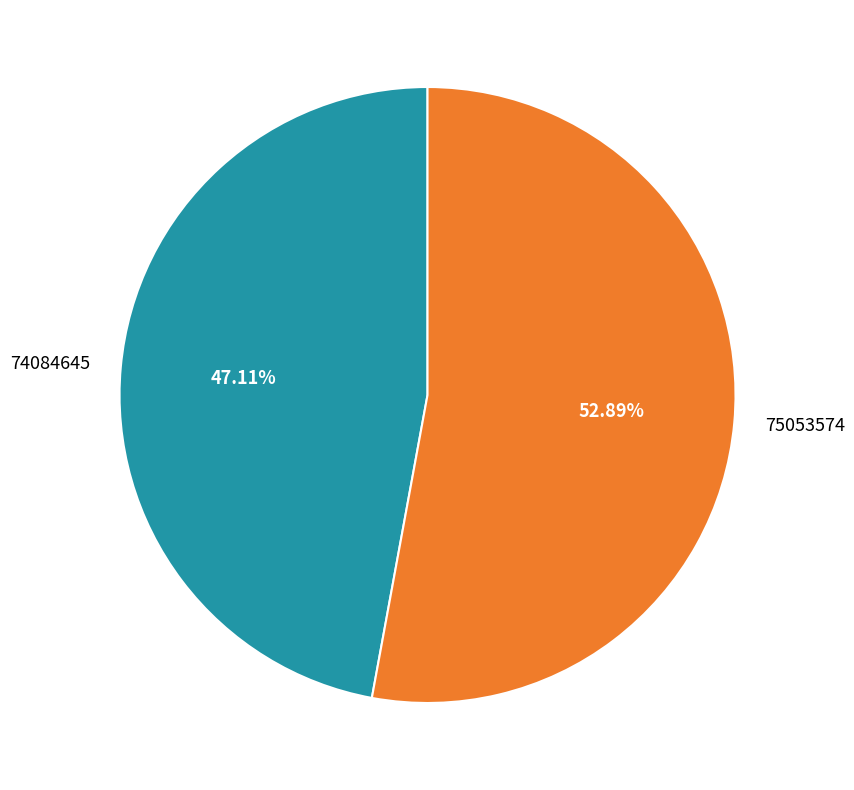

Is 74084645 the majority of the pie?

No